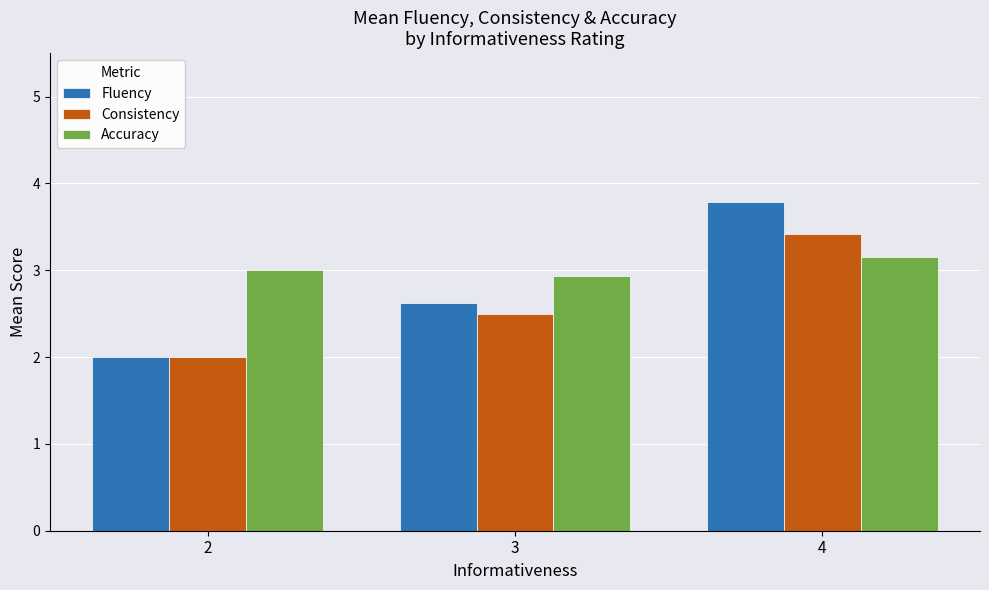

What is the value of the Consistency bar at the 2nd from the left?

2.5